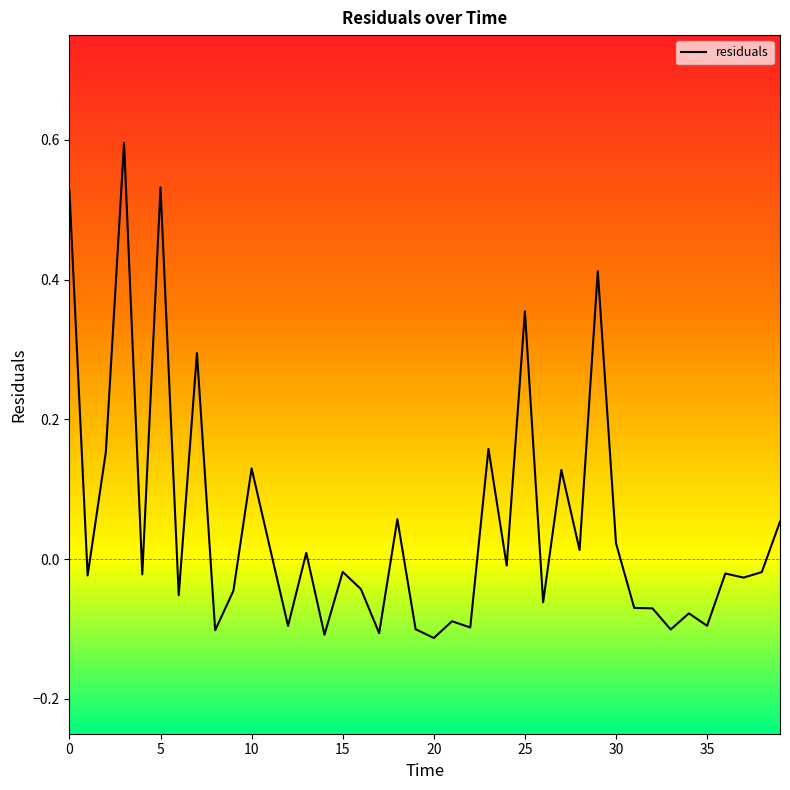

True or false: there are more than 1 points higher than both neighbors.

True